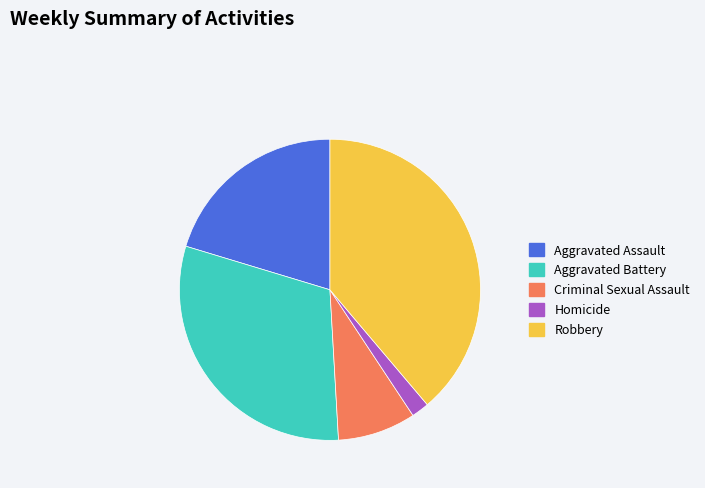

Is there a majority slice in this chart?

No